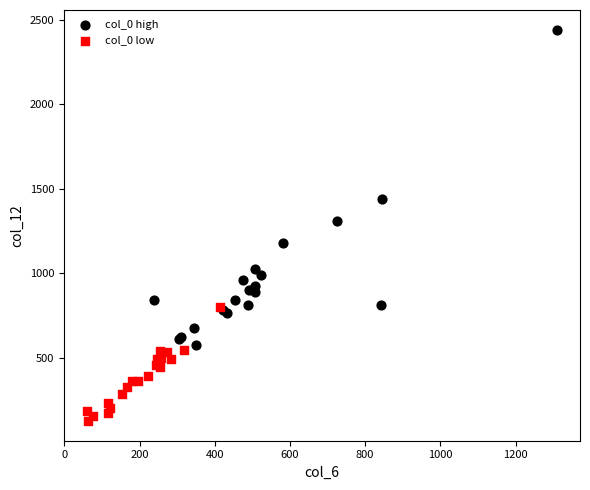

Which series reaches the minimum Y coordinate?

col_0 low